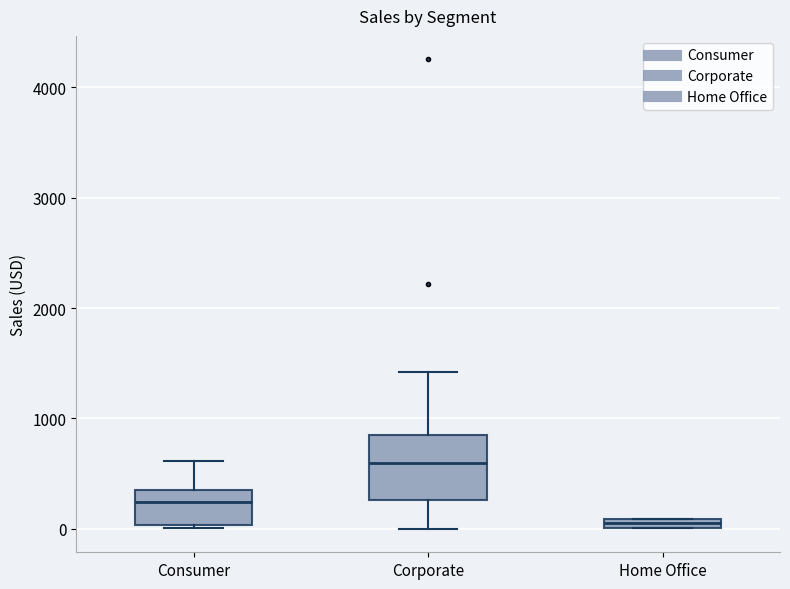

Which box has the highest median line?

Corporate